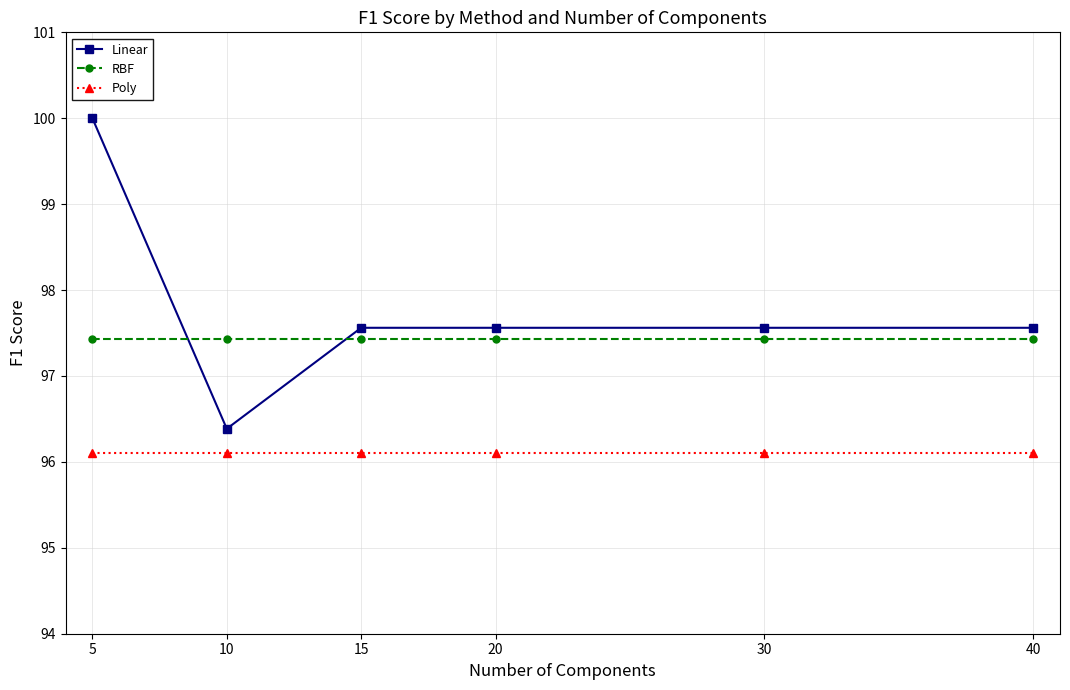

True or false: RBF and Poly cross at least once.

False